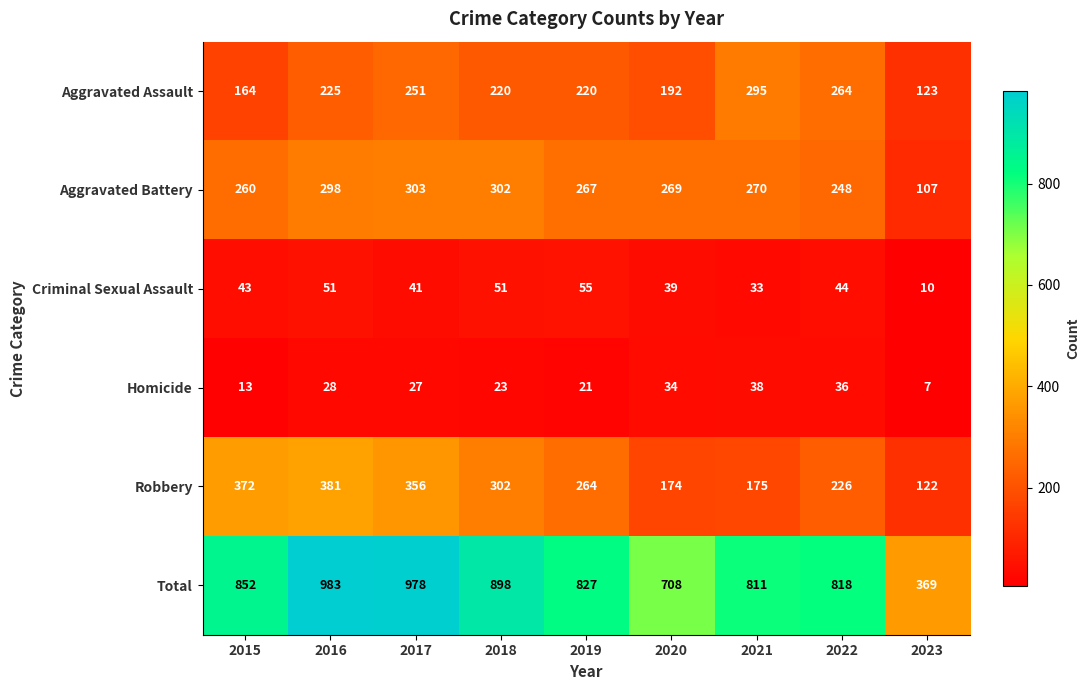

What is the approximate value of Aggravated Assault at 2016?

225